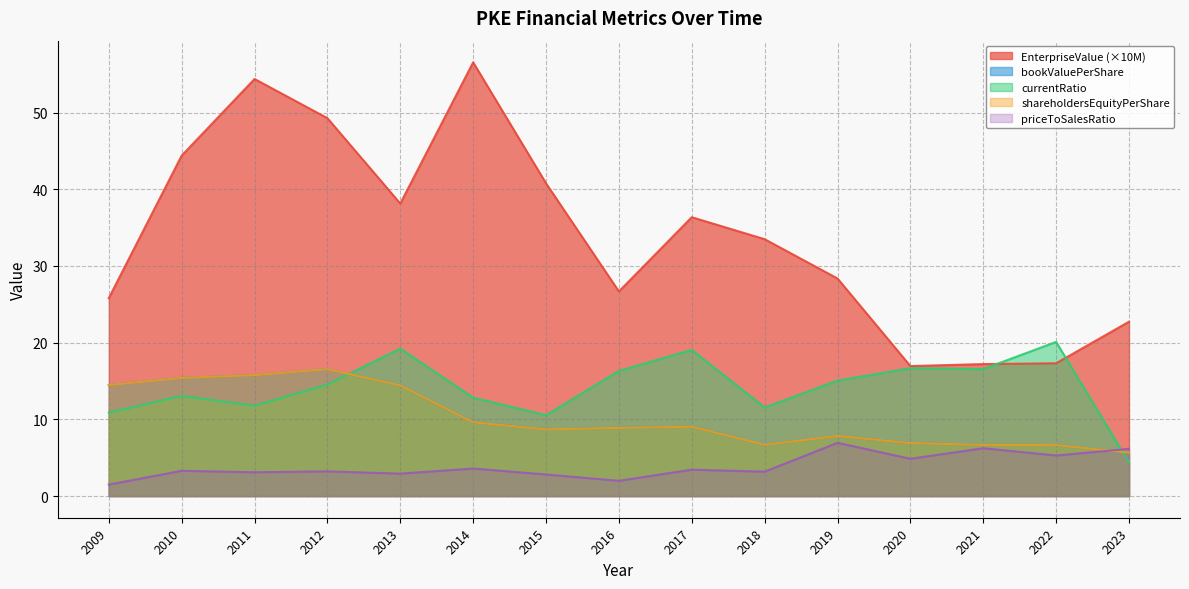

True or false: priceToSalesRatio and shareholdersEquityPerShare cross at least once.

True